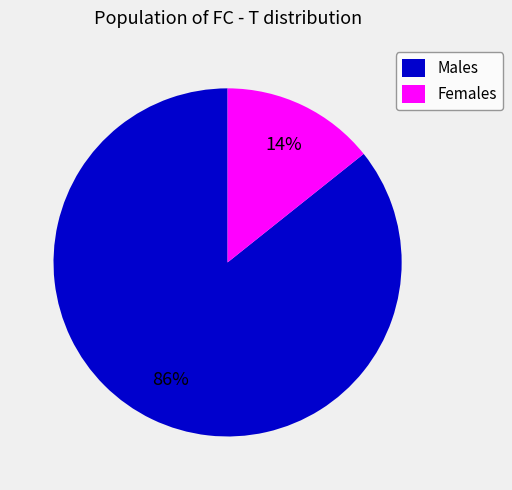

To the nearest percent, what is the combined percentage of Females and Males?

100%